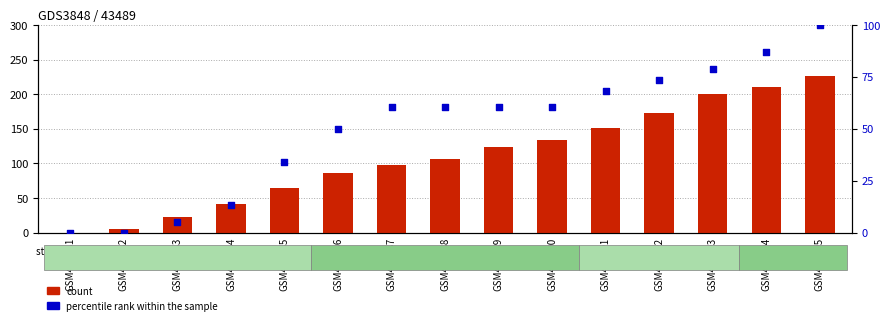

Which series contains the lowest Y value?

count